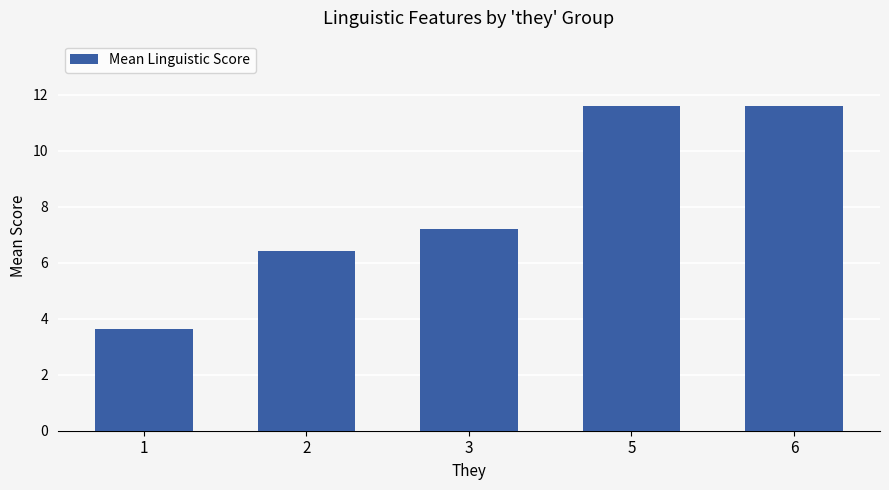

What is the sum of all values?

40.5